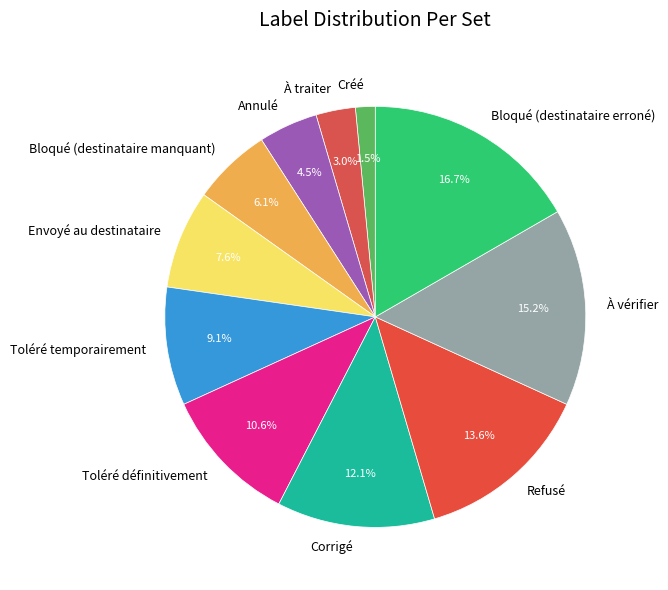

Which has a higher value, Bloqué (destinataire manquant) or Créé?

Bloqué (destinataire manquant)